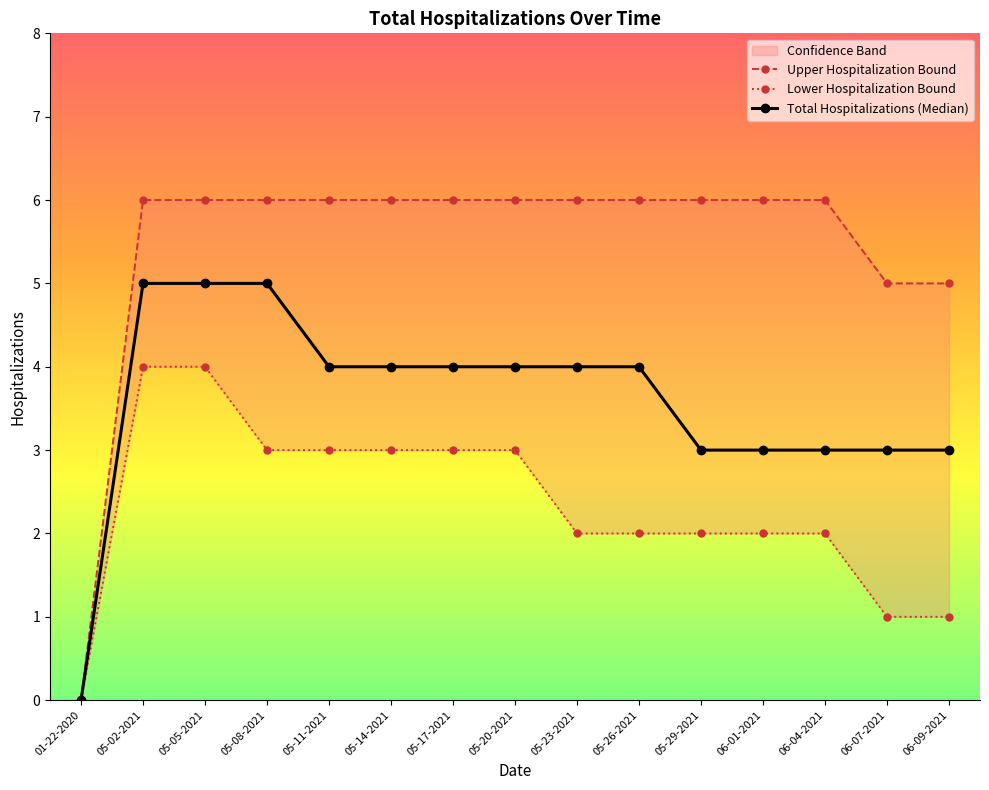

Rank the series by their average value, from highest to lowest.

Upper Hospitalization Bound, Total Hospitalizations (Median), Lower Hospitalization Bound